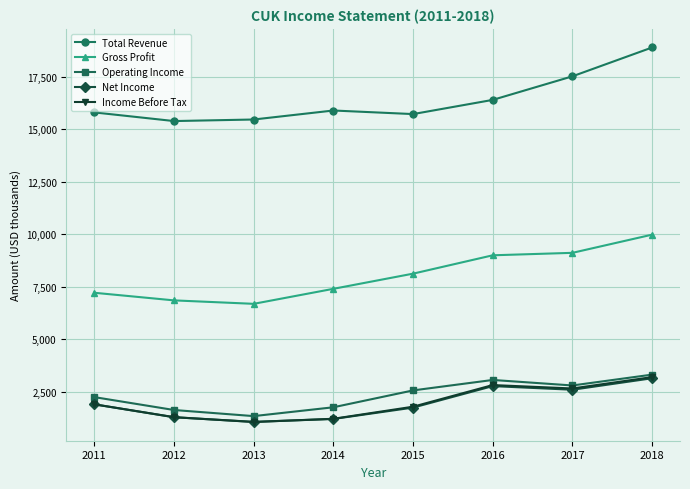

How many series are shown in this chart?

5